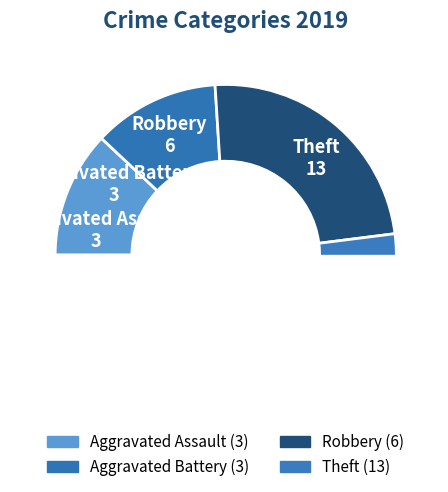

Which slice represents more than half of the pie?

Theft